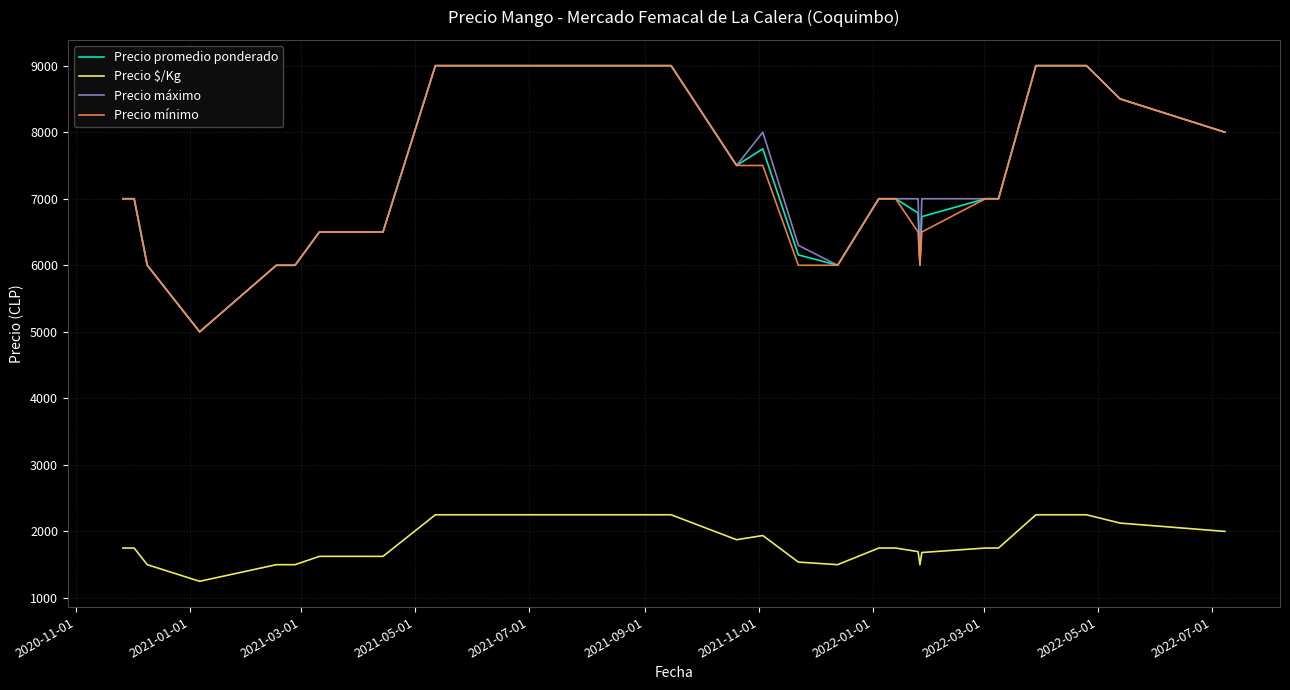

Rank the series by their maximum value, from lowest to highest.

Precio $/Kg, Precio promedio ponderado, Precio máximo, Precio mínimo